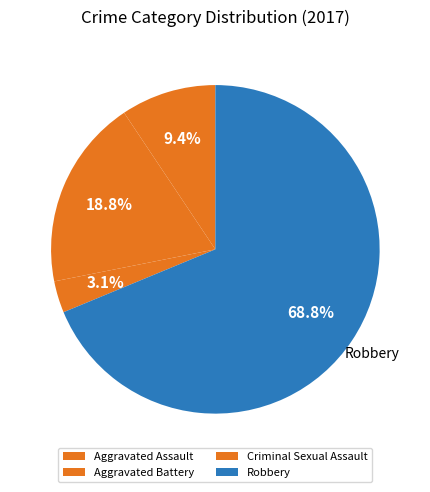

To the nearest percent, what portion does Criminal Sexual Assault represent?

3%